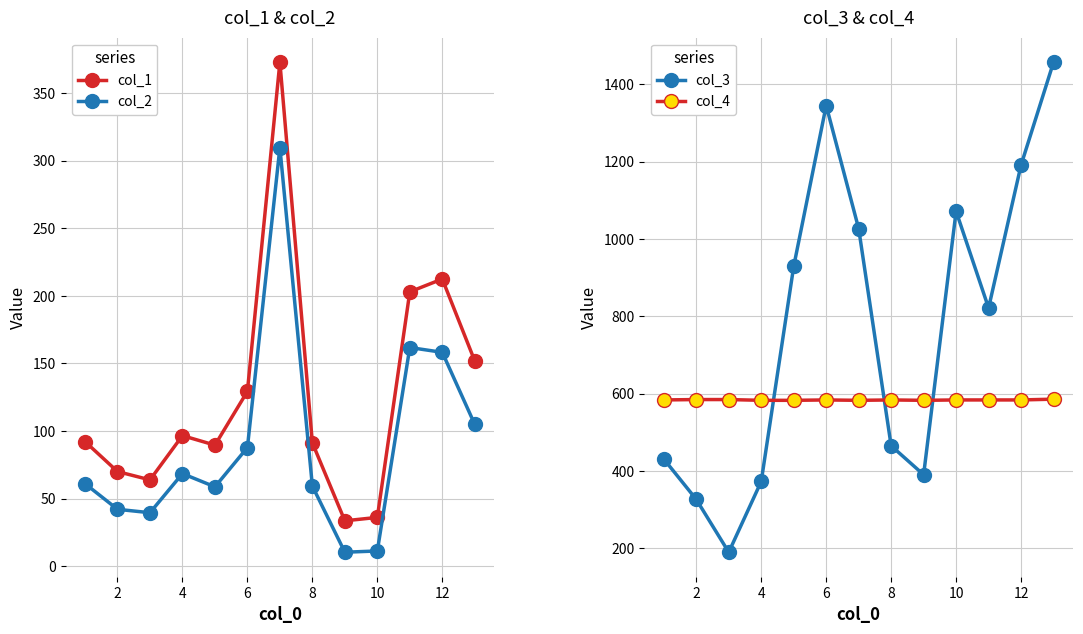

Read the col_3 value at 8.

465.4